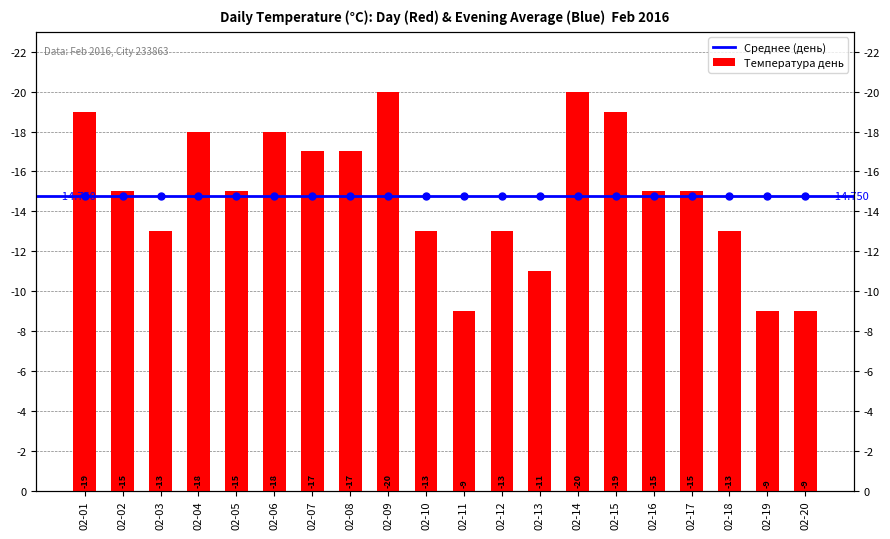

Which label corresponds to the smallest value in the chart?

02-11